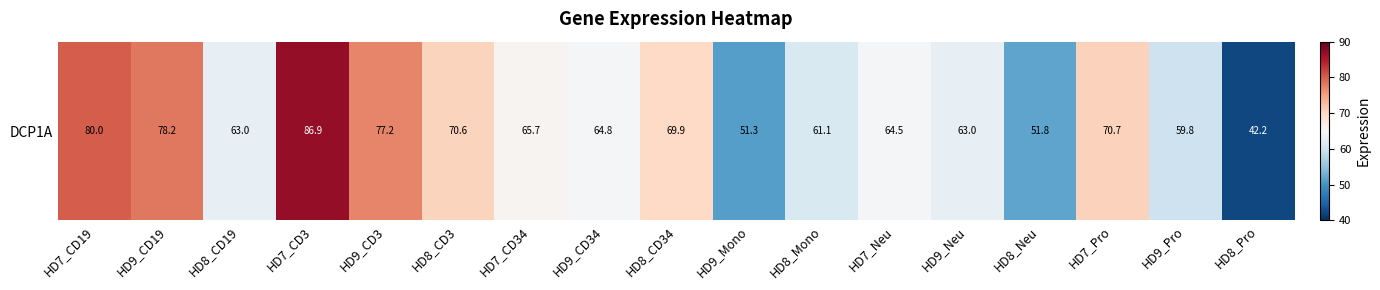

True or false: the data shows 37.9 at HD9_CD34.

False